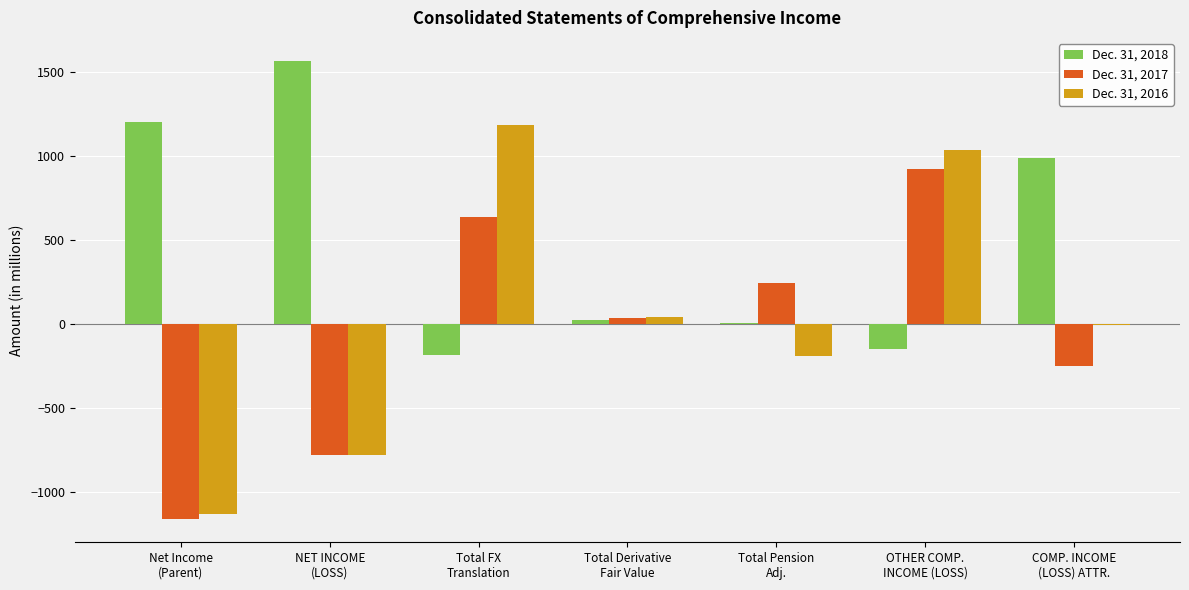

What is the sum of all Dec. 31, 2017 values?

-348